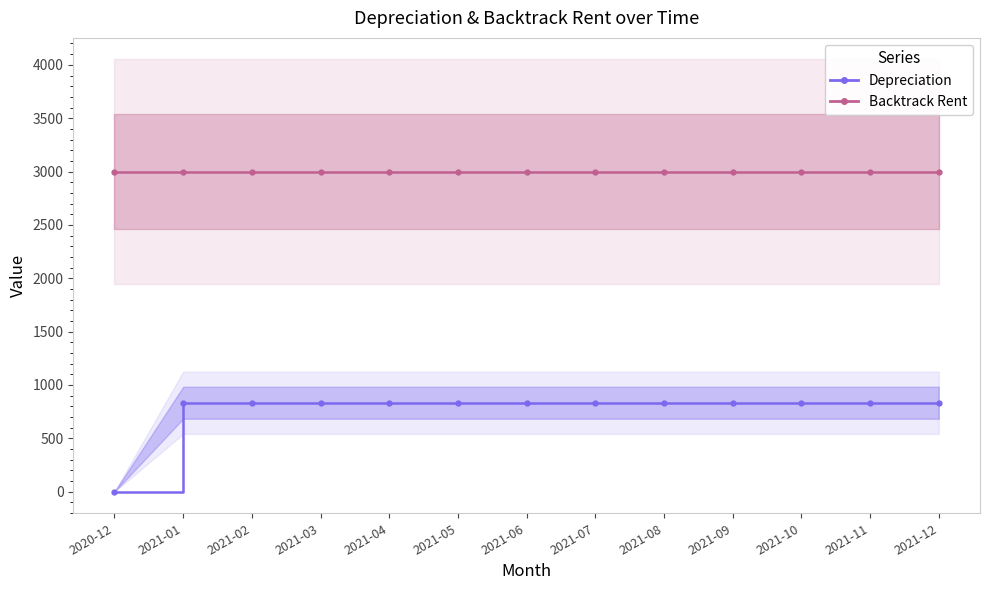

What is the ratio of the value at 2021-03 to the value at 2021-10?

1.0